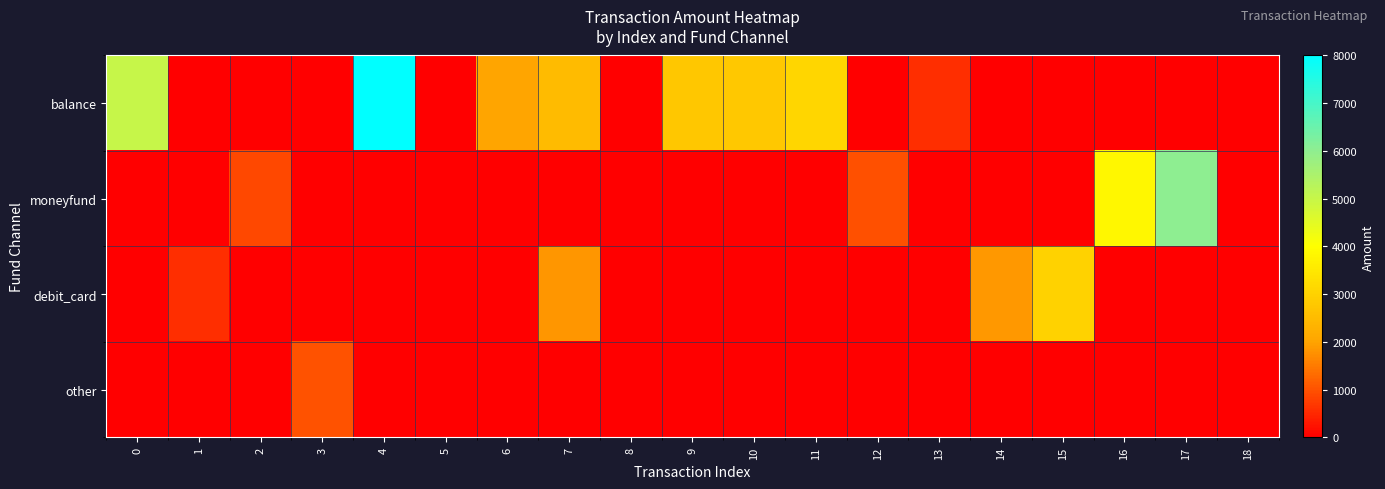

Count the number of data series in this chart.

4